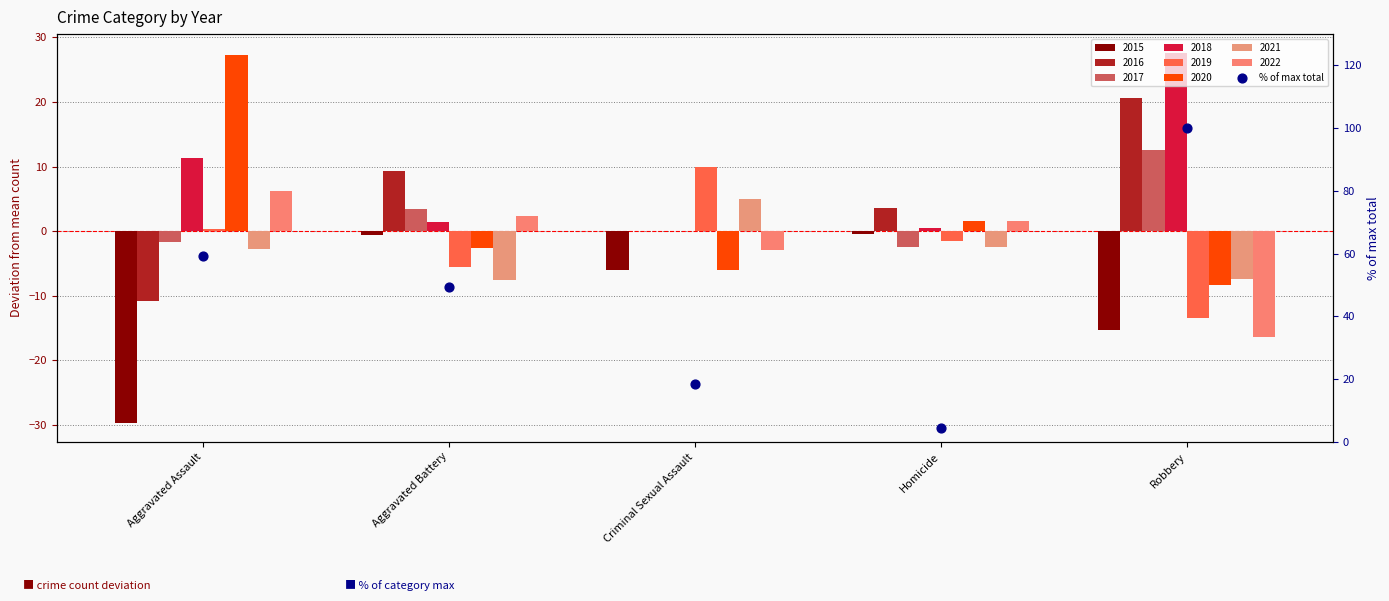

Approximately how many times larger is the value at Aggravated Assault compared to Homicide?

13.5